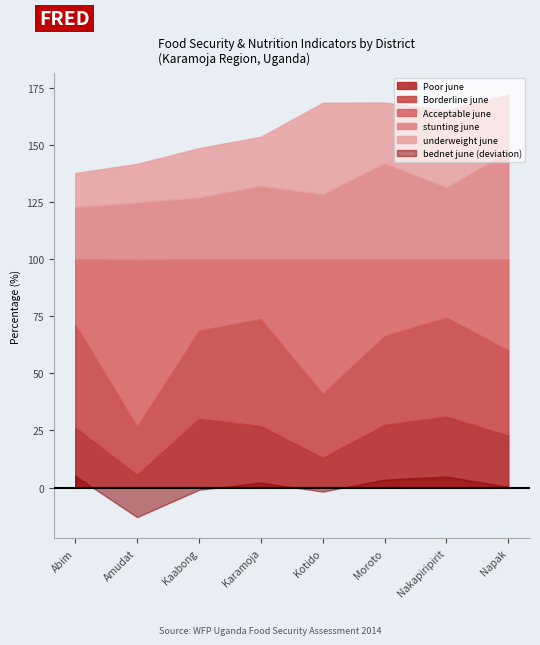

What is the difference between the bednet_june values at Moroto and Abim?

1.6